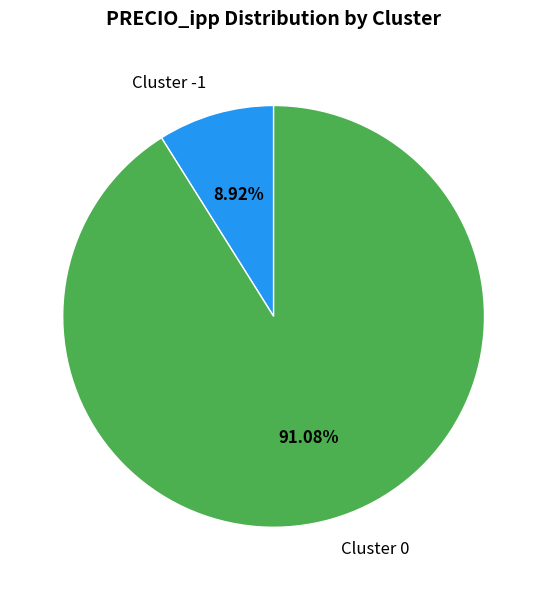

Do Cluster 0 and Cluster -1 together represent more than half of the pie?

Yes